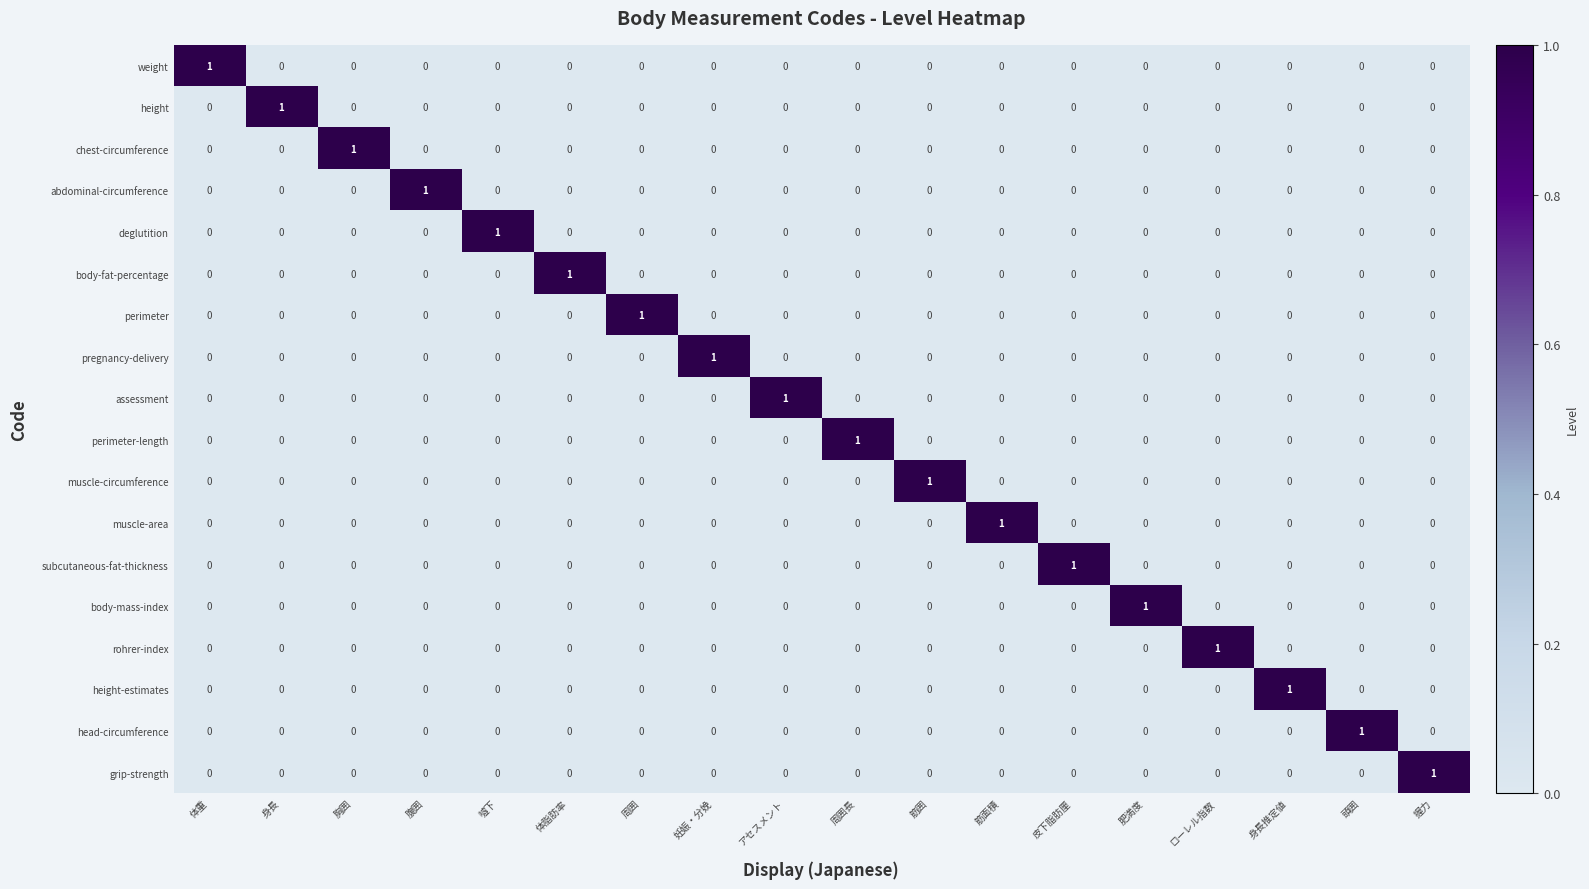

Count the body-fat-percentage values in the range 0 to 1.

18